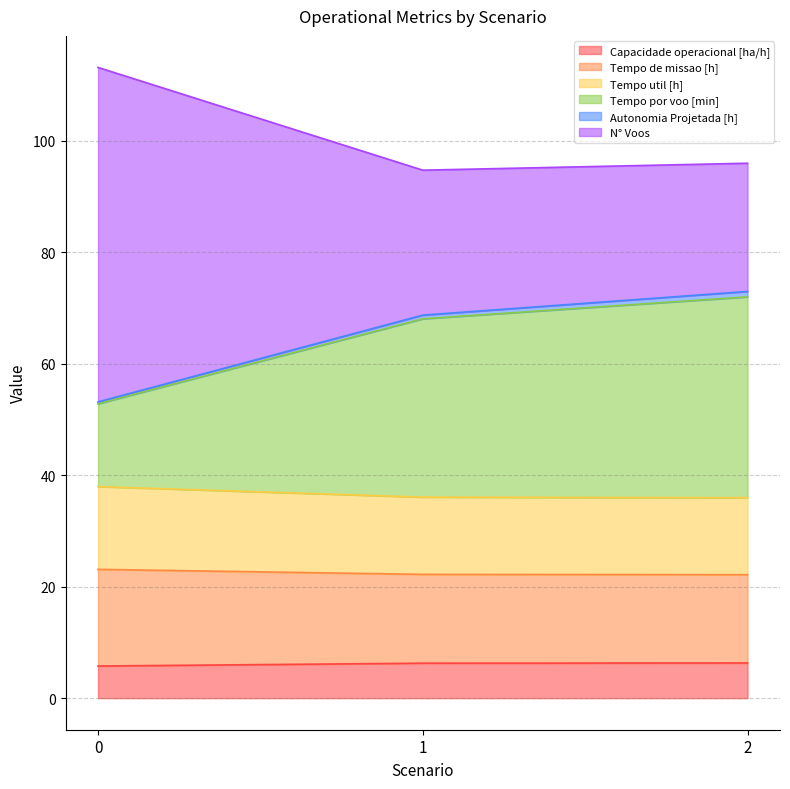

What is the highest value of the Capacidade operacional [ha/h] series?

6.3